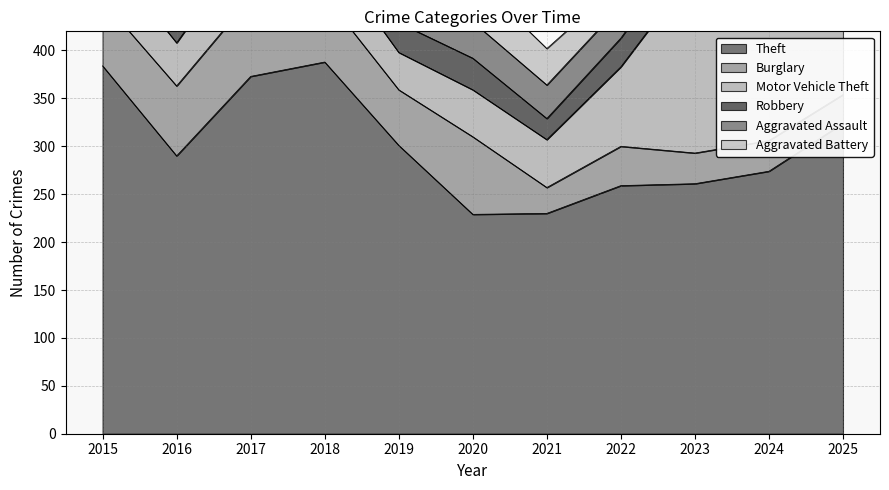

At which category does Motor Vehicle Theft reach its first local valley?

2016